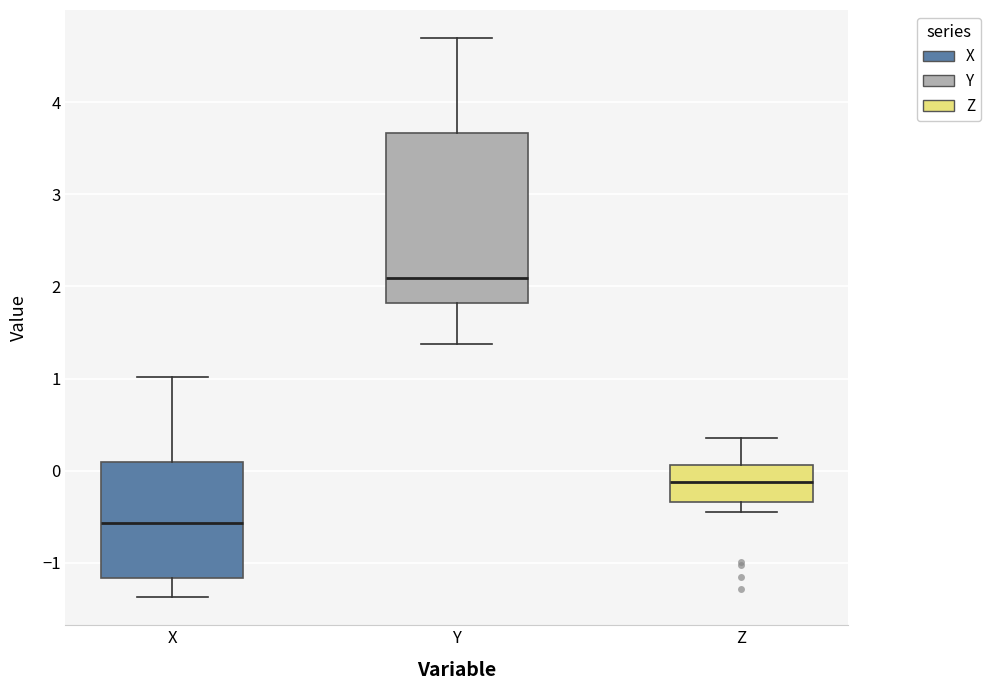

Reading left to right, transcribe this box plot: for each box, give where its median line is, the range the box spans, and where its two whiskers end, as read against the y-axis. The values are not printed on the chart, so give them approximately, as read against the axis.

X: median -0.6, box -1.2 to 0.1, whiskers -1.4 to 1.0
Y: median 2.1, box 1.8 to 3.7, whiskers 1.4 to 4.7
Z: median -0.1, box -0.3 to 0.1, whiskers -0.4 to 0.4